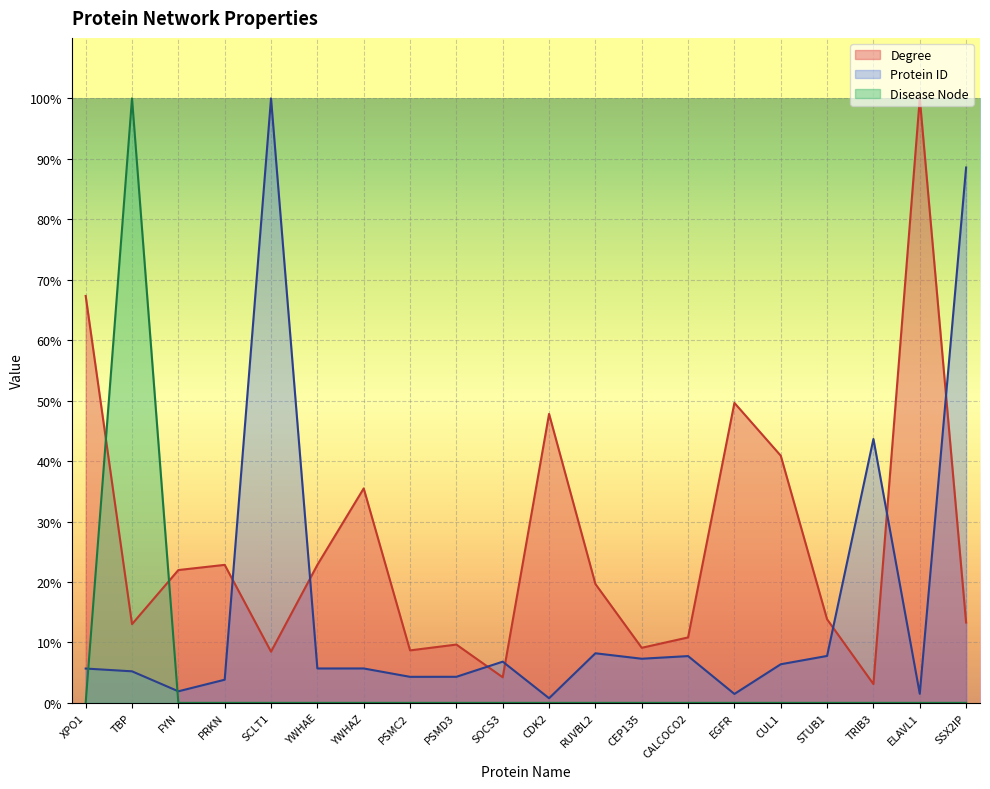

What is the value of the Degree point at the 7th from the left?

35.5